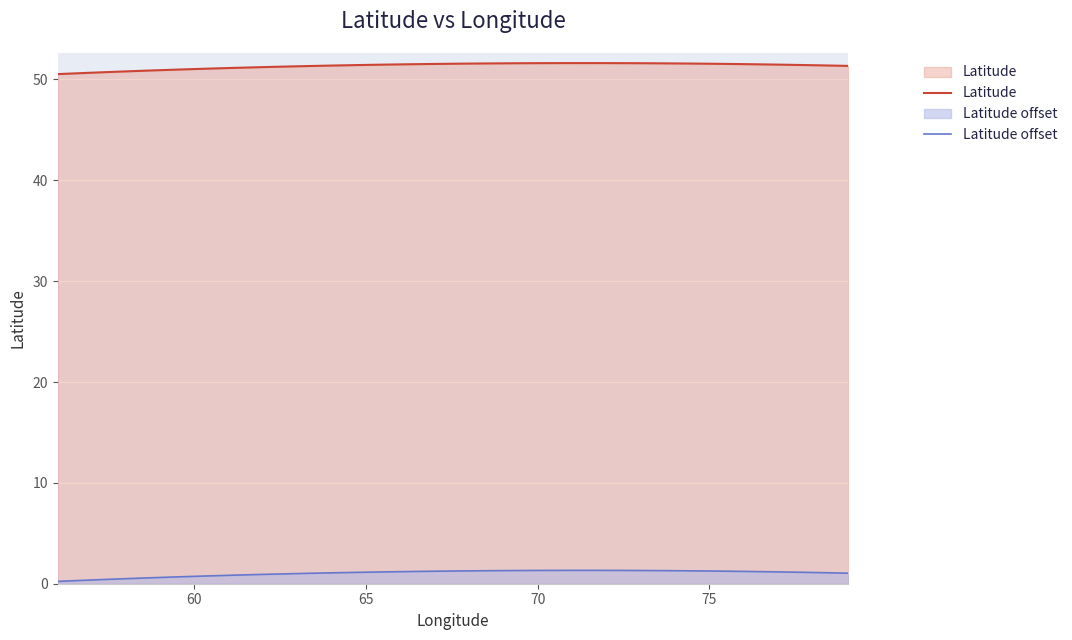

Which series has the largest total across all categories?

Latitude